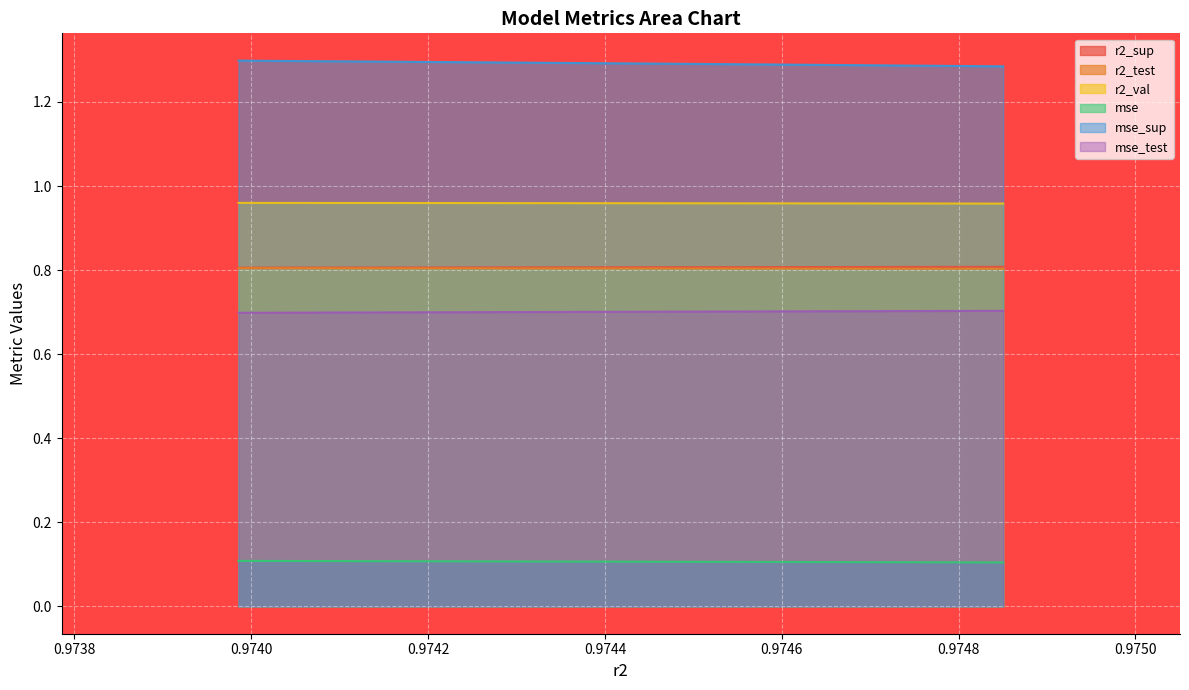

Reading left to right, transcribe all the data shown in this chart.

r2_sup: 0.8	0.8	0.8	0.8	0.8	0.8	0.8	0.8	0.8	0.8
r2_test: 0.8	0.8	0.8	0.8	0.8	0.8	0.8	0.8	0.8	0.8
r2_val: 1.0	1.0	1.0	1.0	1.0	1.0	1.0	1.0	1.0	1.0
mse: 0.1	0.1	0.1	0.1	0.1	0.1	0.1	0.1	0.1	0.1
mse_sup: 1.3	1.3	1.3	1.3	1.3	1.3	1.3	1.3	1.3	1.3
mse_test: 0.7	0.7	0.7	0.7	0.7	0.7	0.7	0.7	0.7	0.7